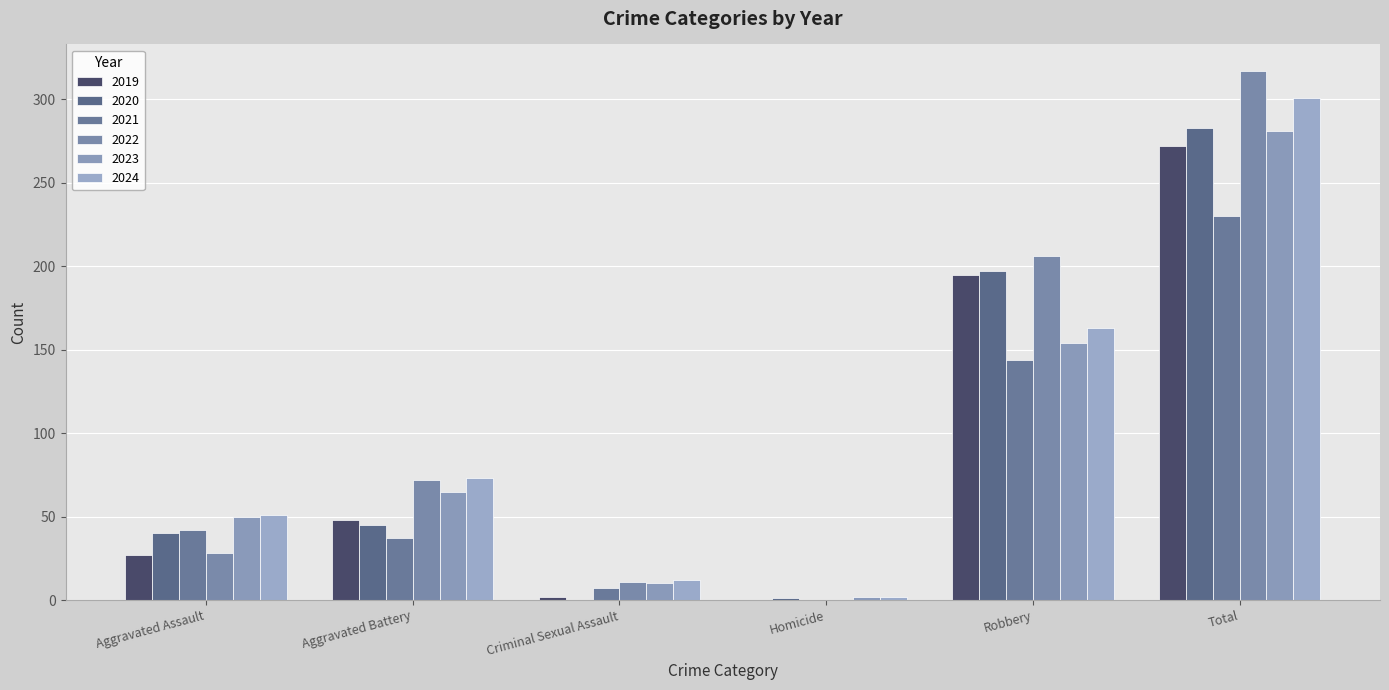

Are the bars grouped side by side (vs. stacked)?

Yes